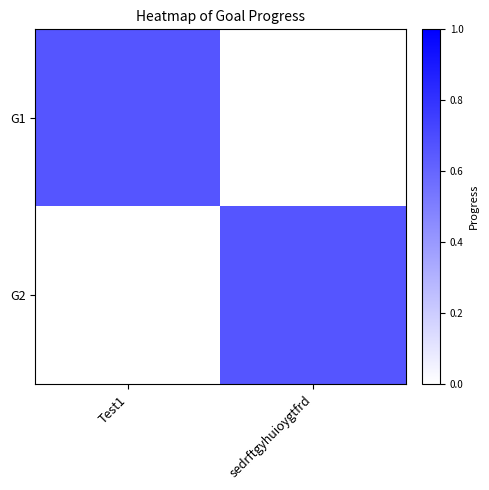

What is the maximum value shown in the chart?

0.7